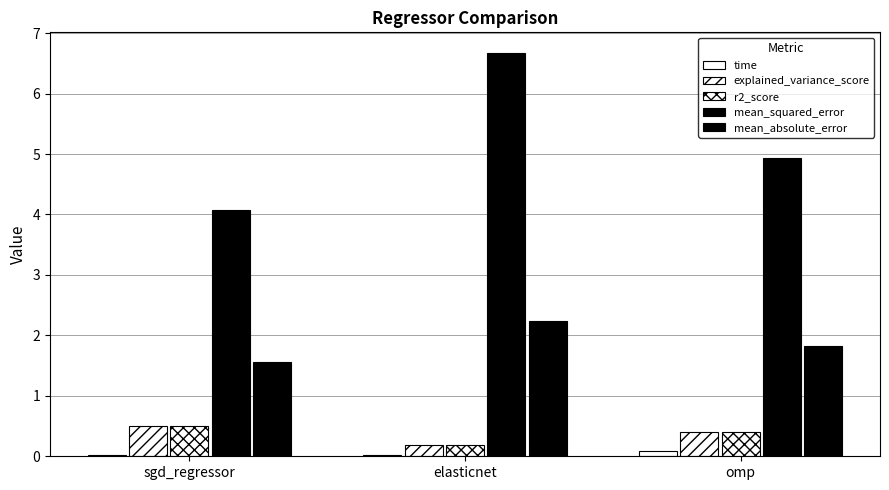

What is the difference between the maximum and second lowest values in the mean_squared_error series?

1.8